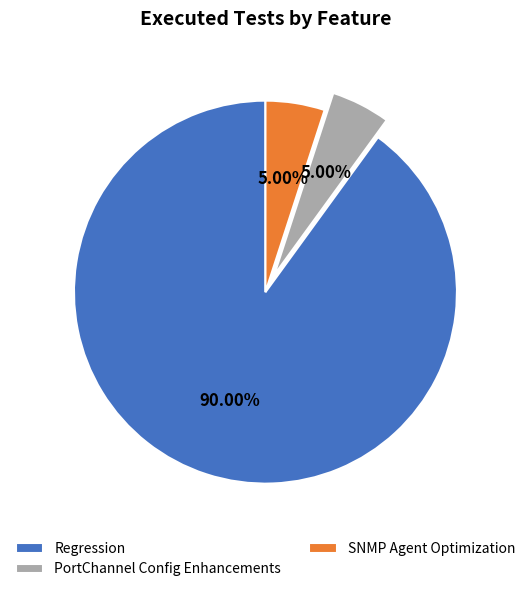

The PortChannel Config Enhancements slice represents 5% of the pie. True or false?

True